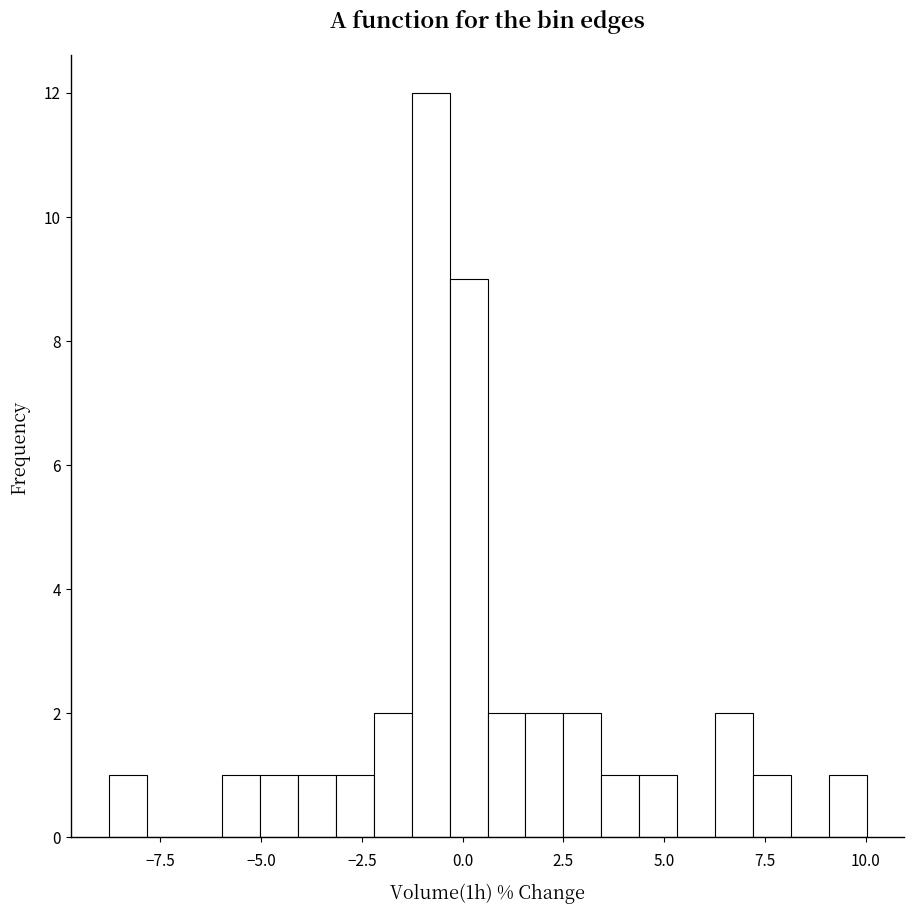

Read against the x-axis, roughly where is the centre of the tallest bar?

-1.0